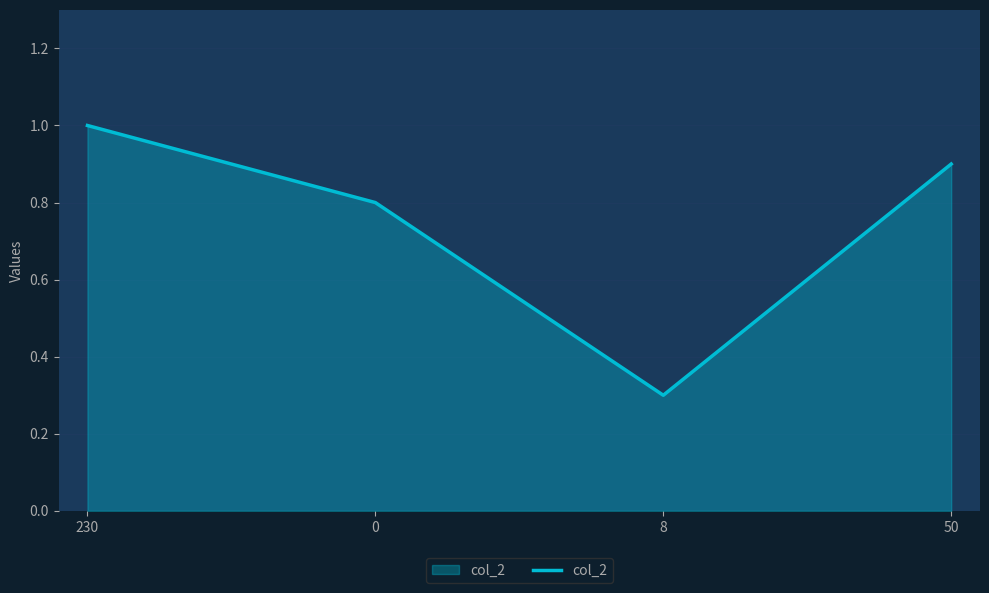

List the labels in order of value, smallest first.

8, 0, 50, 230